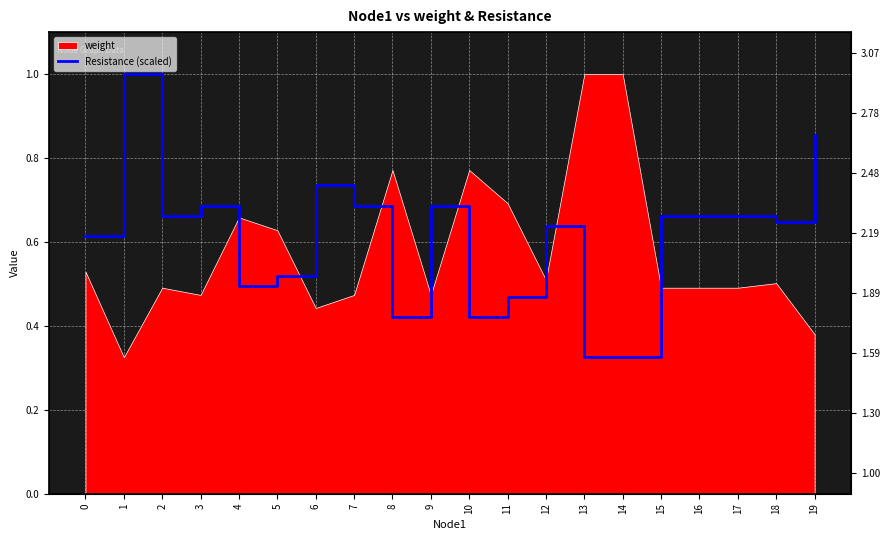

Reading right to left, transcribe all the data shown in this chart.

19=0.9	18=0.6	17=0.7	16=0.7	15=0.7	14=0.3	13=0.3	12=0.6	11=0.5	10=0.4	9=0.7	8=0.4	7=0.7	6=0.7	5=0.5	4=0.5	3=0.7	2=0.7	1=1.0	0=0.6